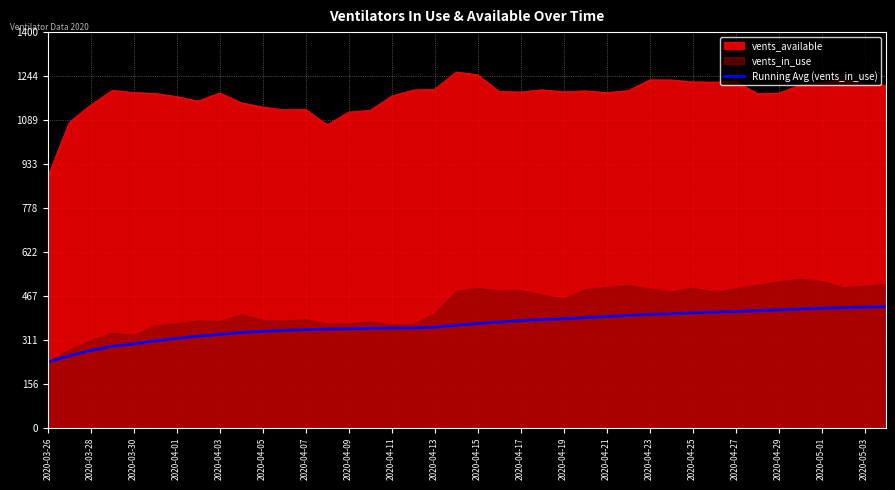

What is the lowest value of the vents_available series?

889.0